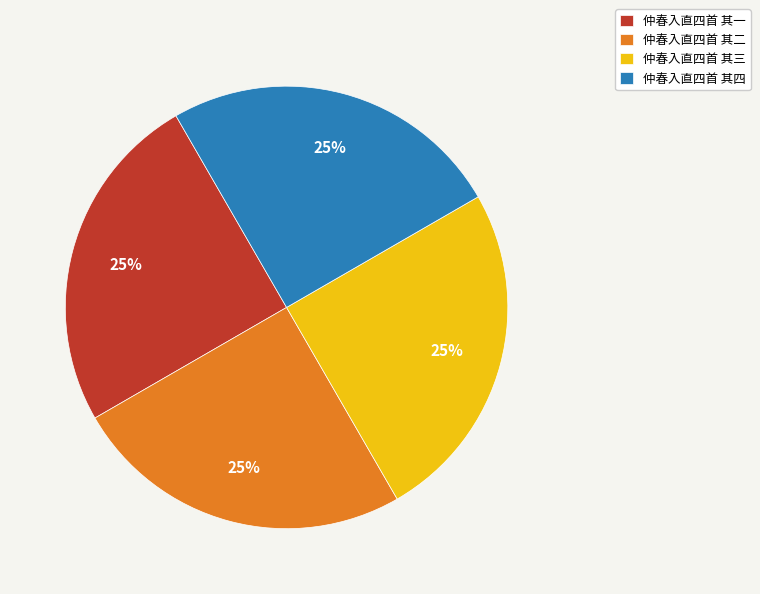

To the nearest percent, what portion does 仲春入直四首 其三 represent?

25%